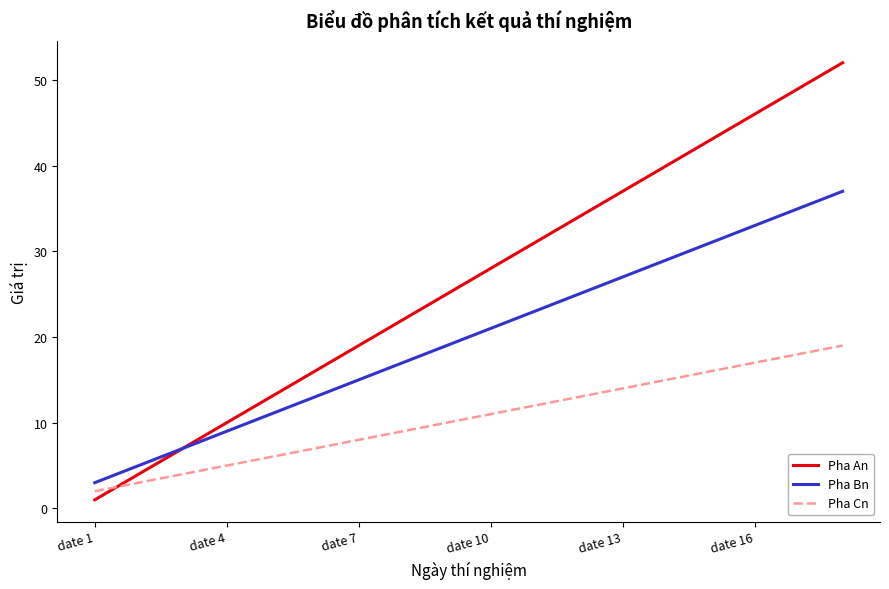

What is the maximum value for Pha Bn?

37